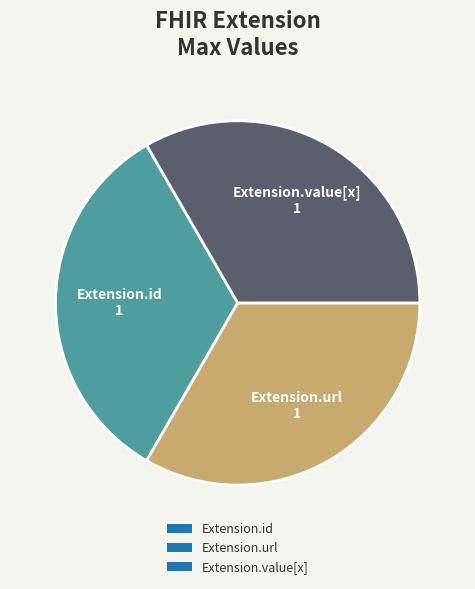

Is Extension.url the majority of the pie?

No